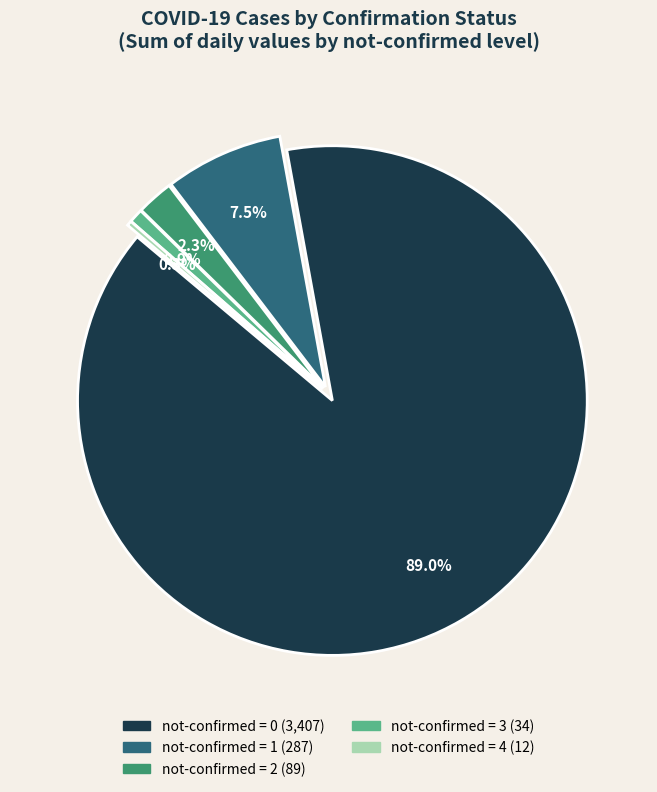

Does 11 represent more than half of the total?

No